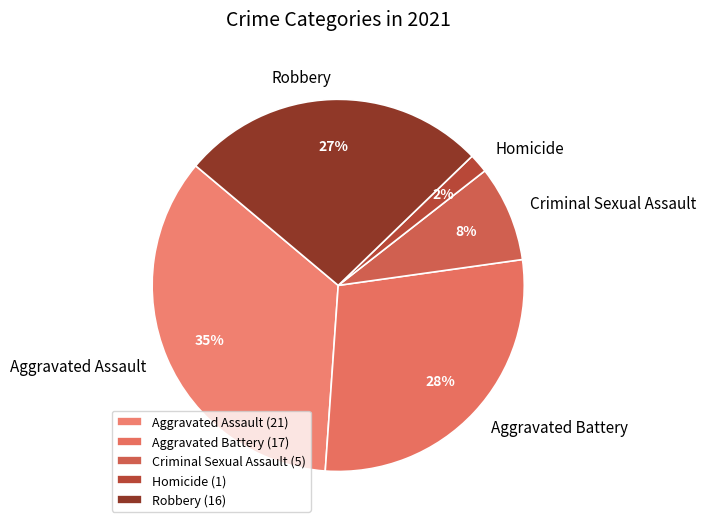

True or false: Criminal Sexual Assault accounts for 14% of the total.

False